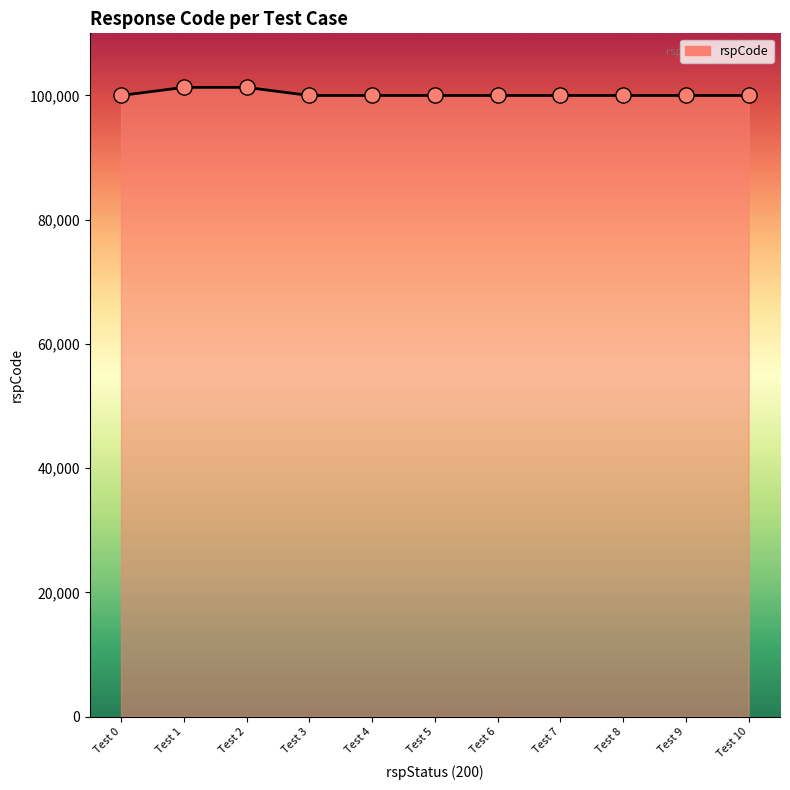

What is the minimum value shown in the chart?

100000